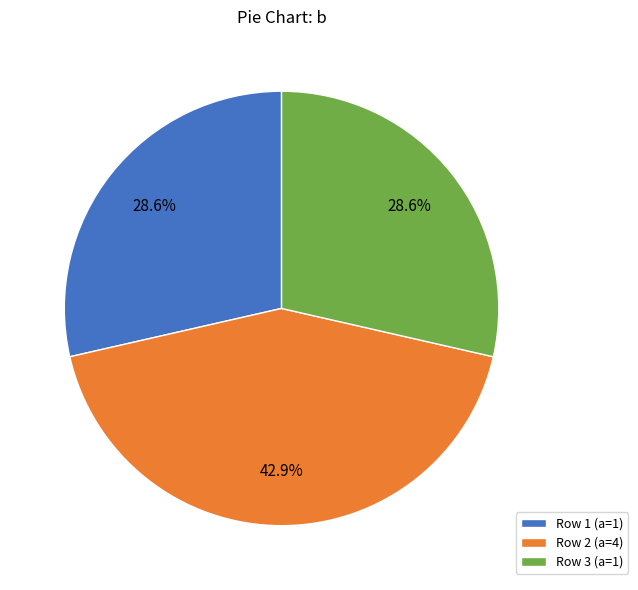

What percentage do Row 3 (a=1) and Row 2 (a=4) together represent?

71.4%